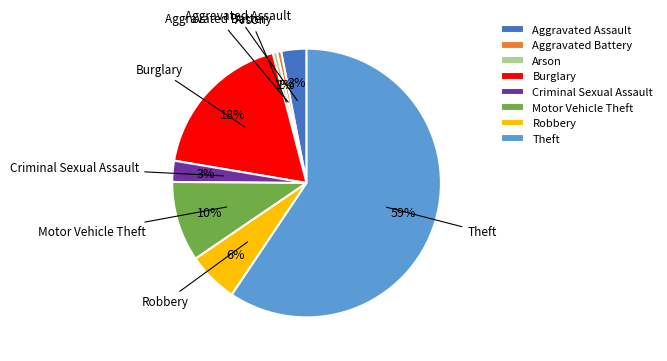

Which category has the biggest portion of the pie?

Theft